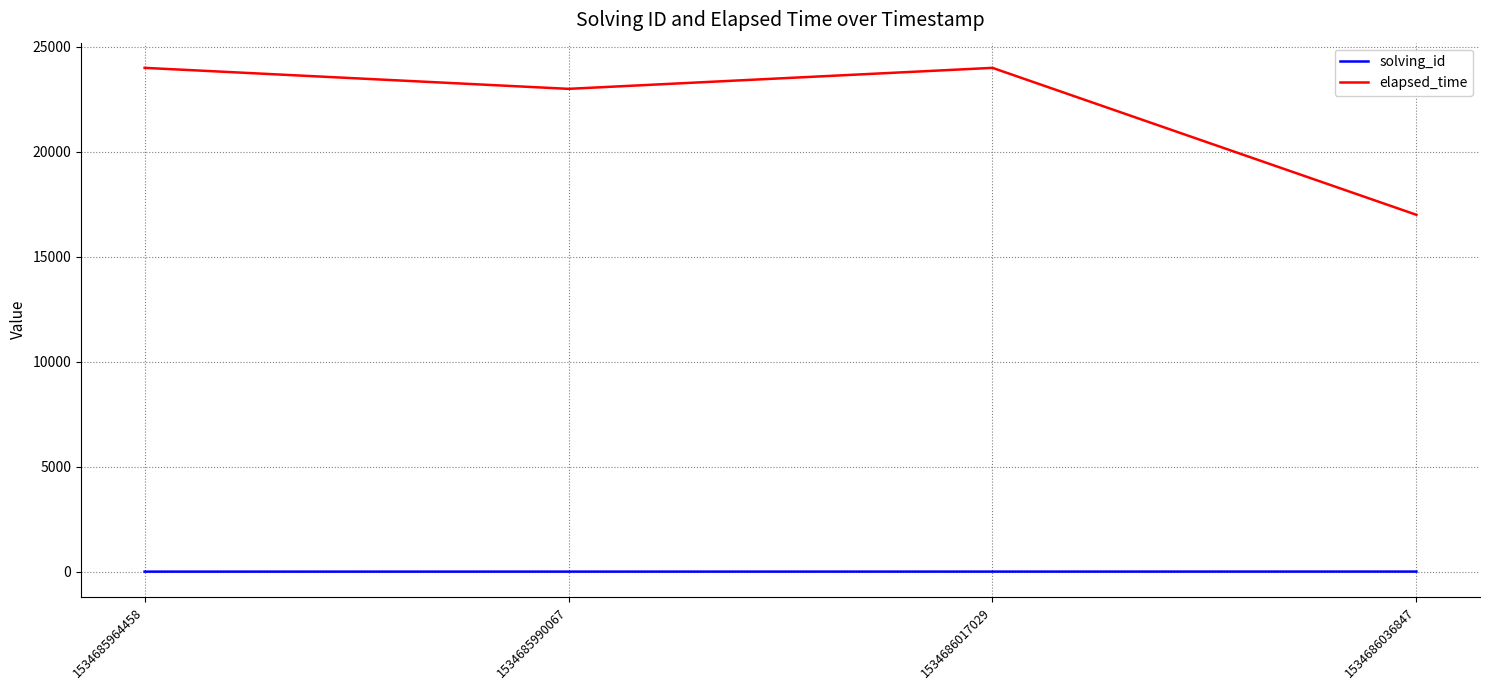

What is the maximum value for elapsed_time?

24000